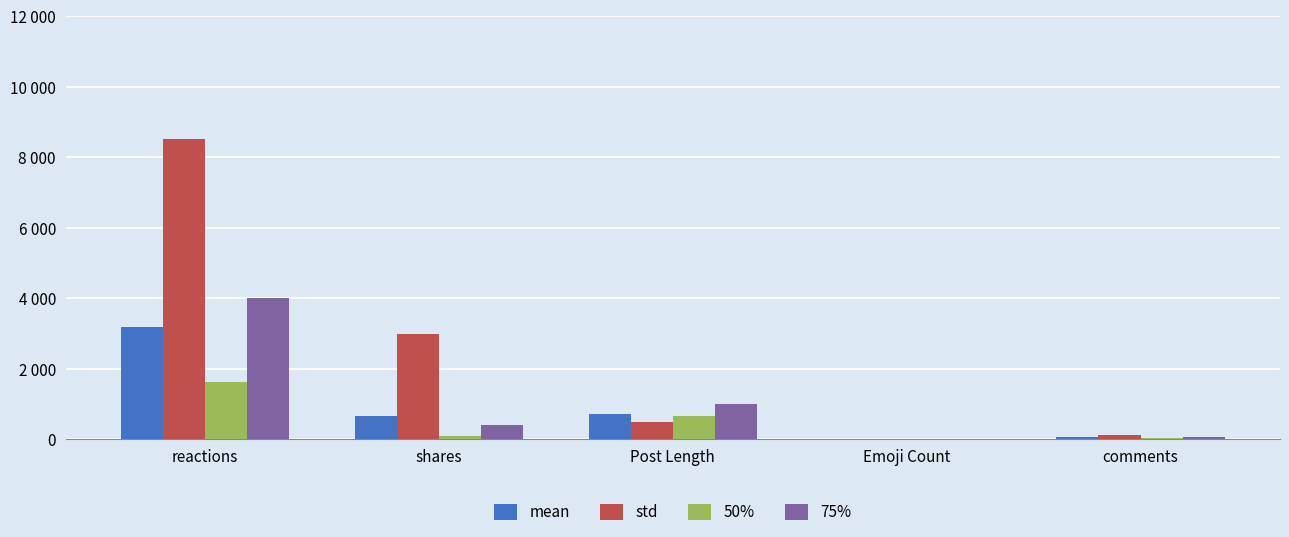

List the series in order of their peak value, highest first.

std, 75%, mean, 50%